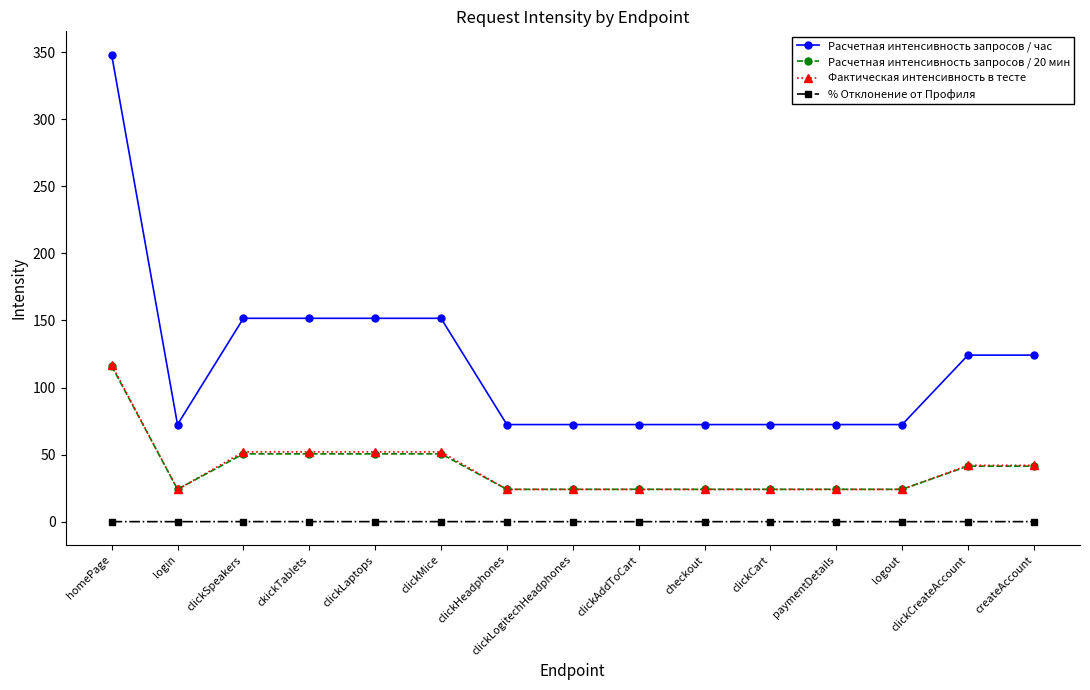

What is the label of the 8th point from the right?

clickLogitechHeadphones